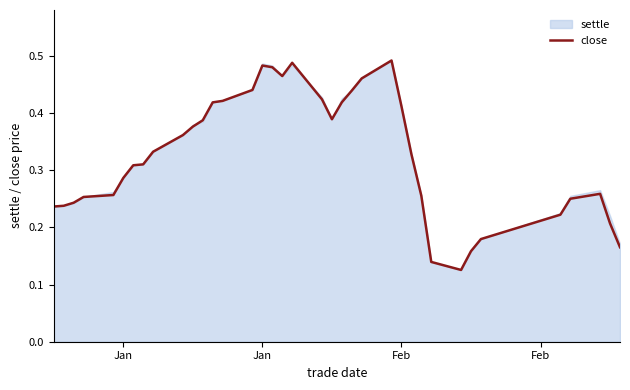

What value does the data have at Jan?

0.5